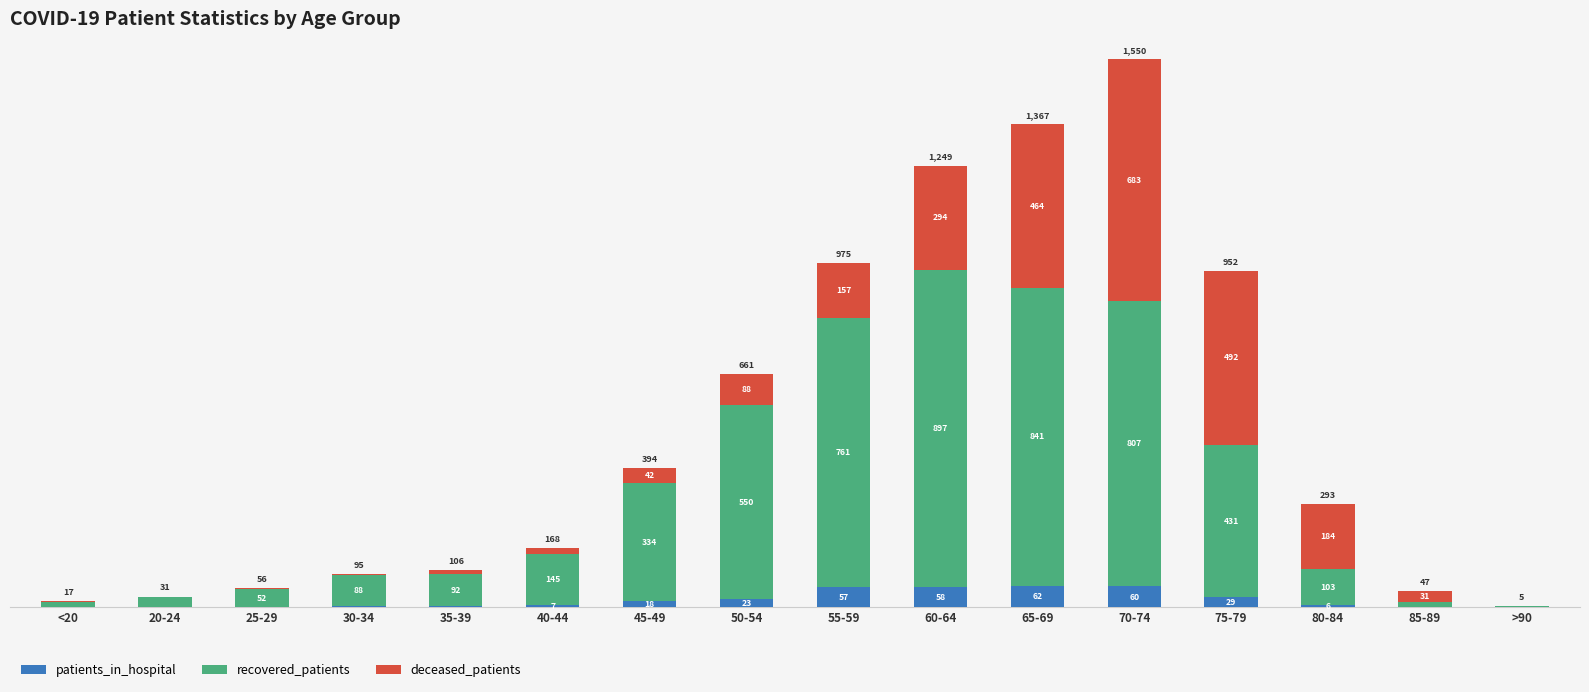

Are the bars horizontal?

No